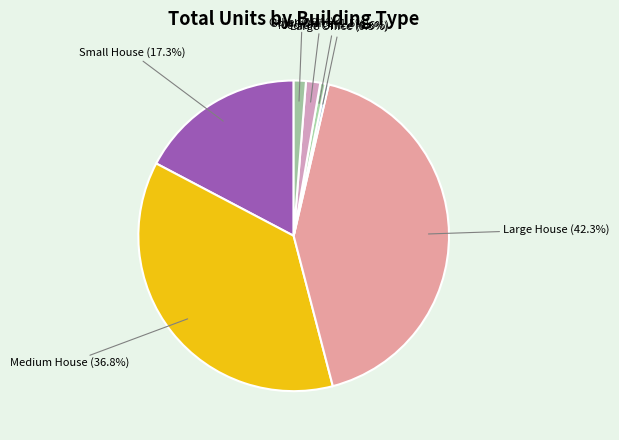

True or false: Other accounts for 13% of the total.

False